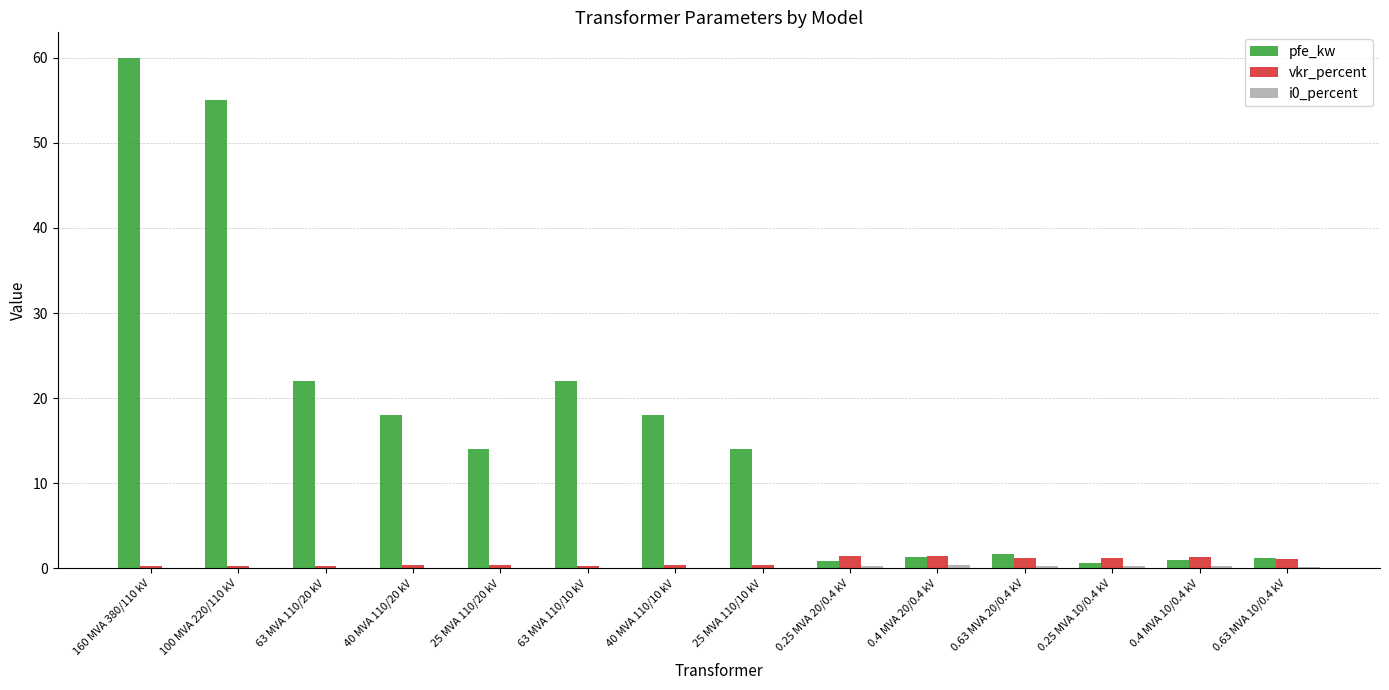

Which series has the largest total across all categories?

pfe_kw